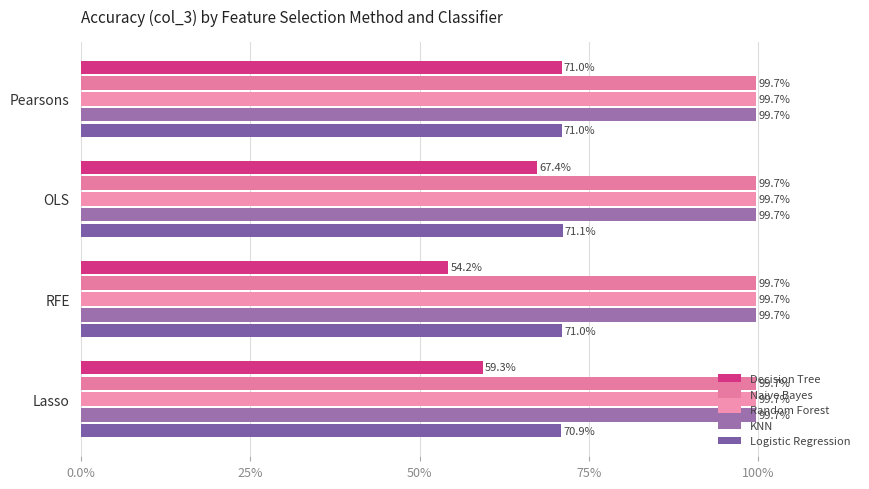

How many data points in Decision Tree are above 67?

2